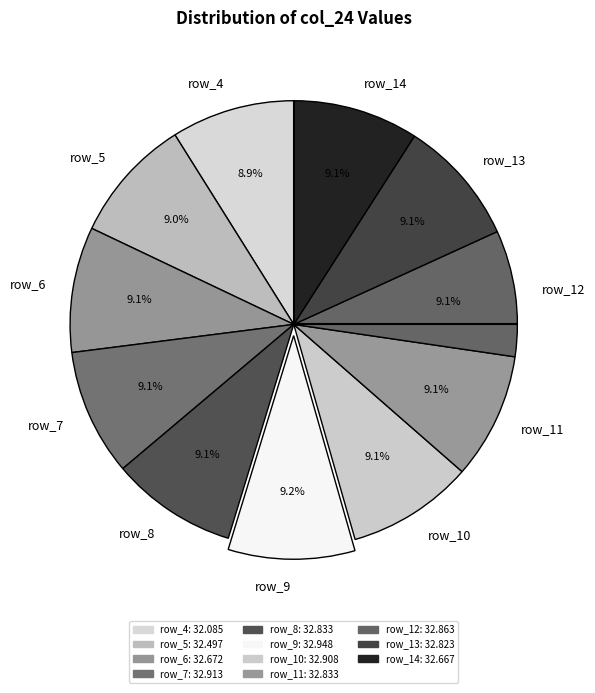

Is there any slice that represents more than half of the pie?

No